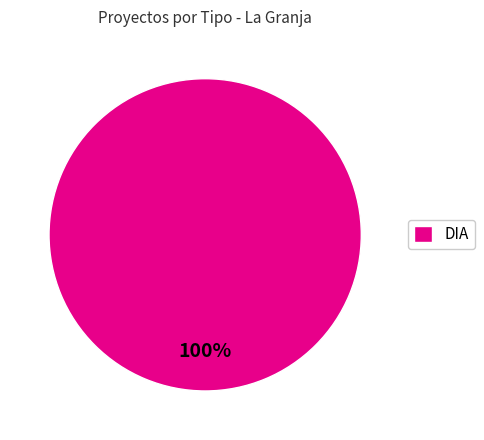

Is it true that DIA is 93% of the pie?

False